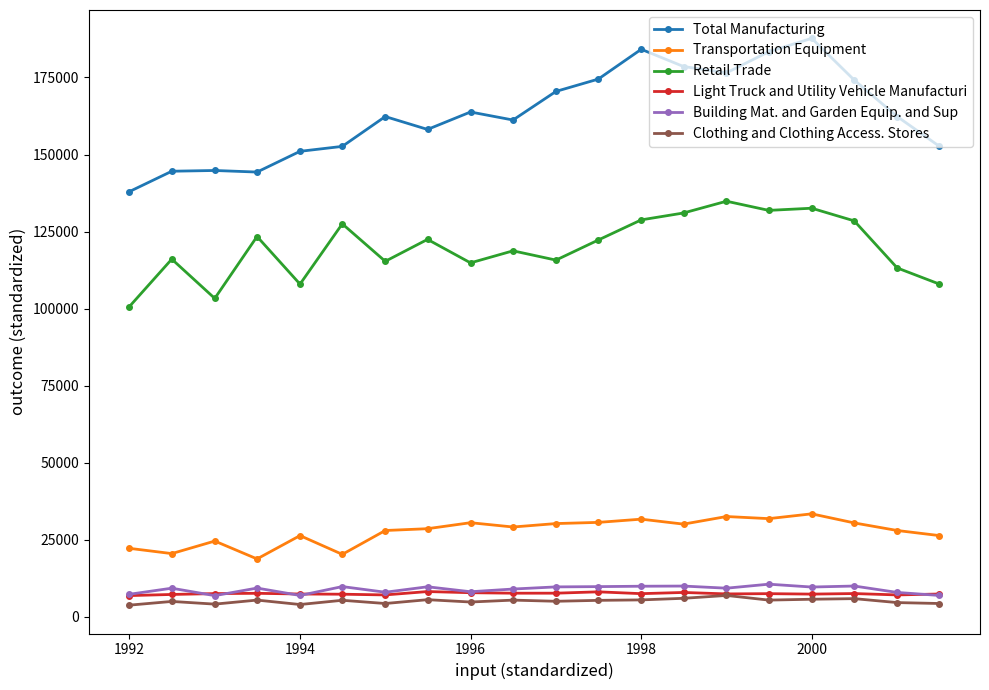

True or false: Retail Trade has more than 2 interior local peaks.

True